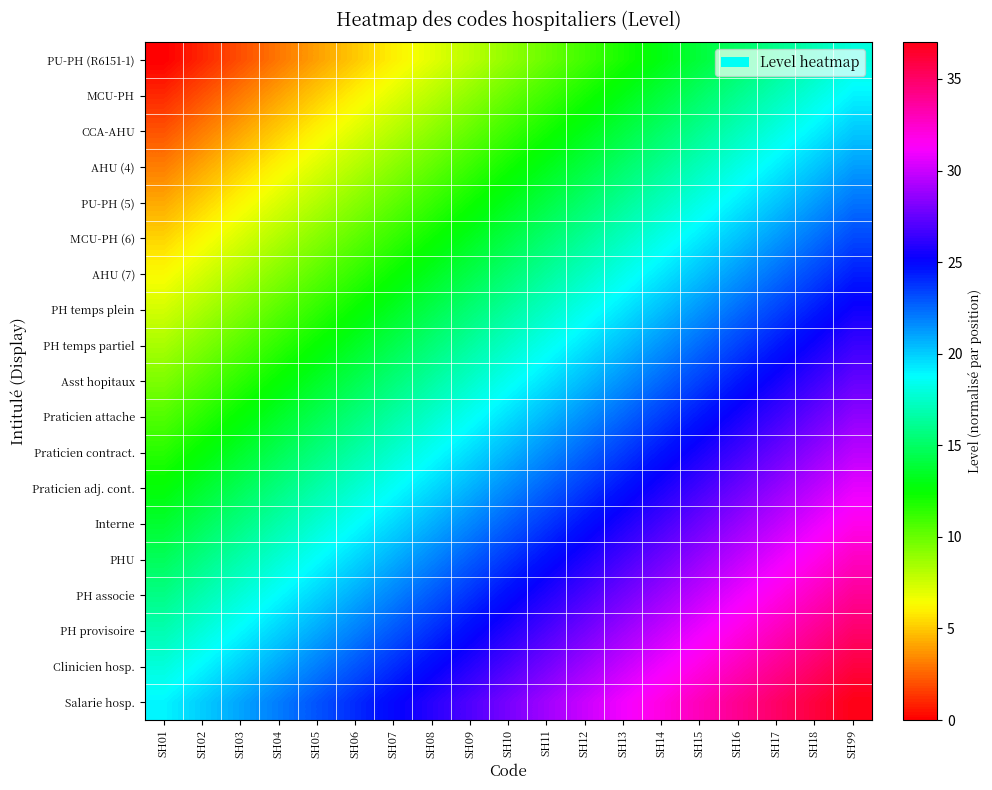

Which series has the widest spread of values?

PU-PH (R6151-1)